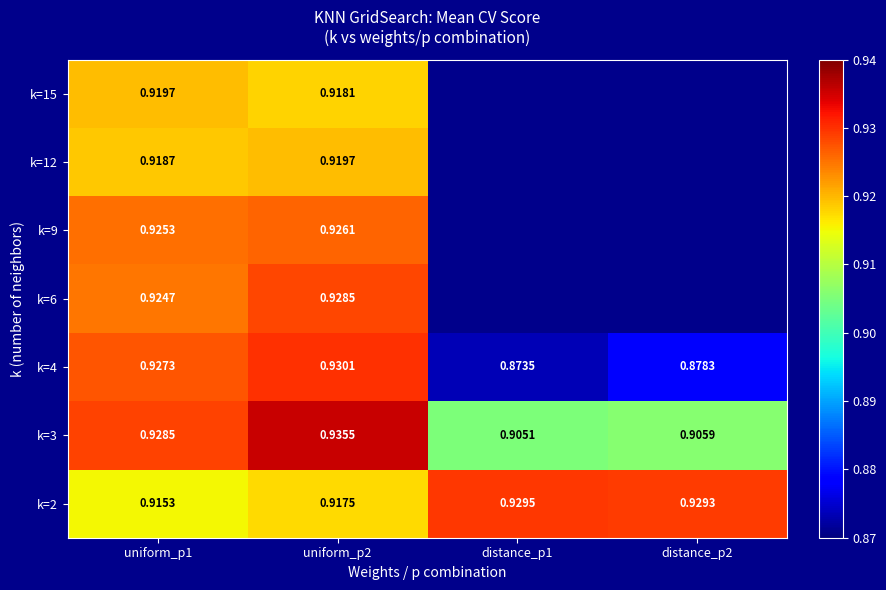

How many distinct data groups are displayed?

7